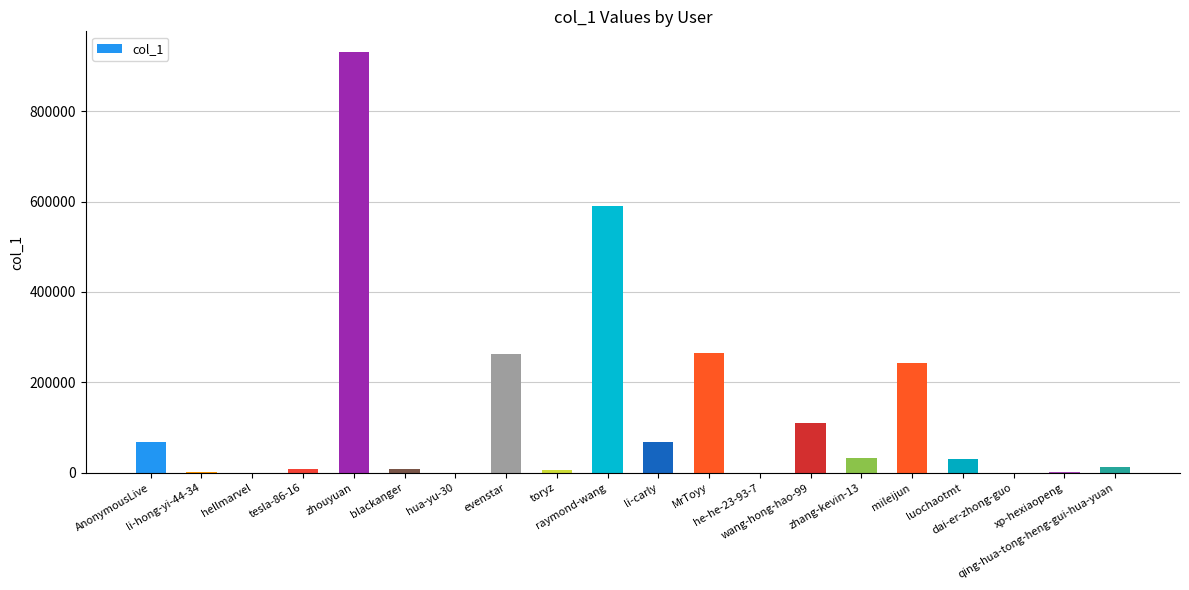

At which category does the chart reach its peak across all series?

zhouyuan